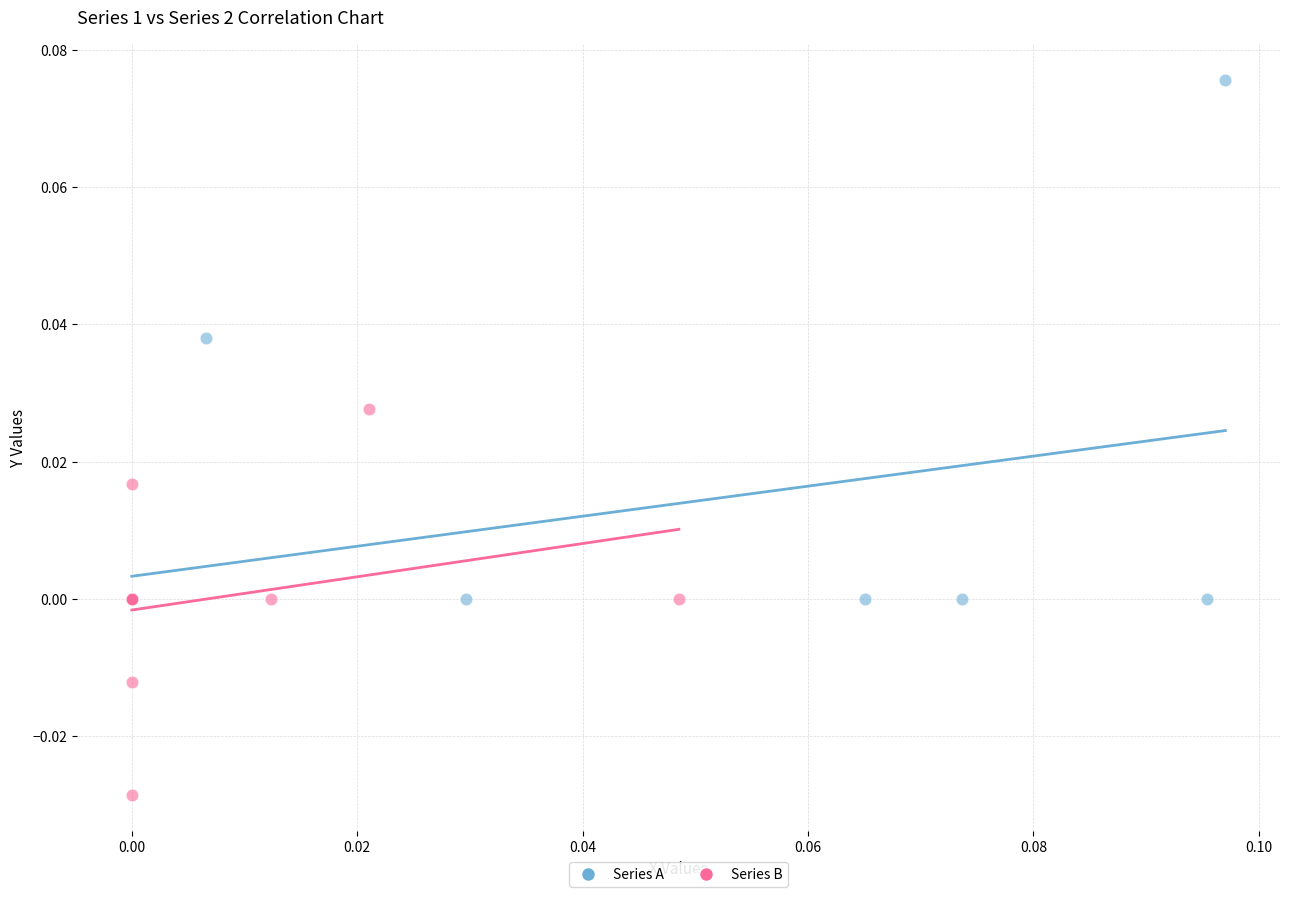

Which series contains the highest Y value?

Series A